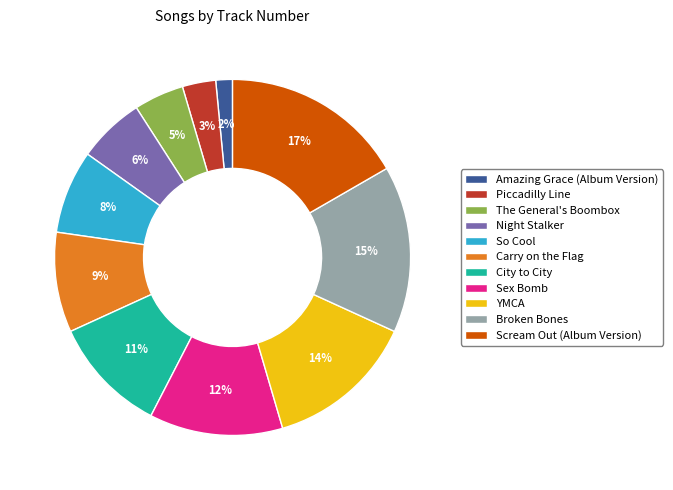

Which slice is the smallest?

Amazing Grace (Album Version)